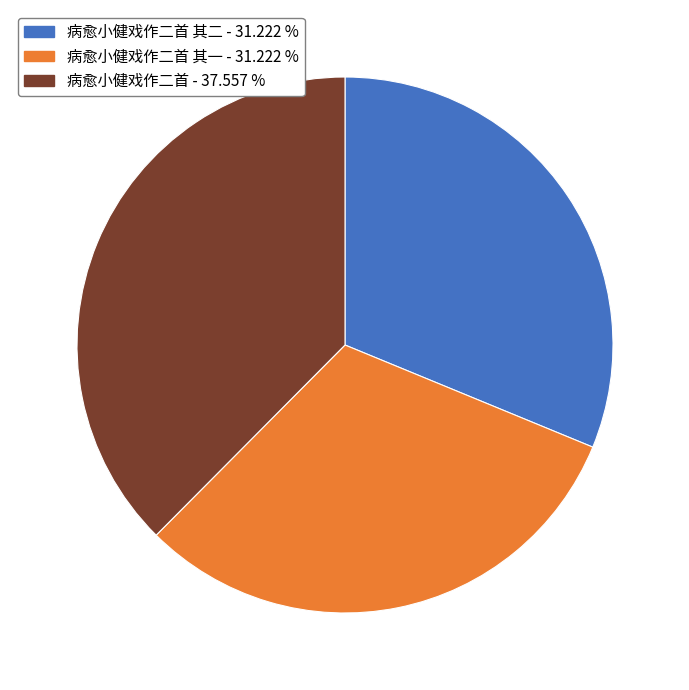

Is there a majority slice in this chart?

No